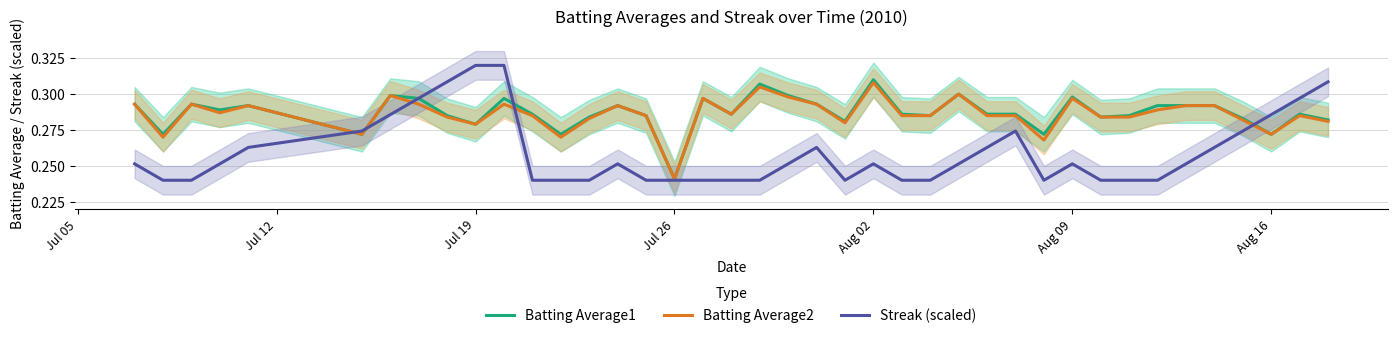

What is the lowest value of the Batting Average1 series?

0.2